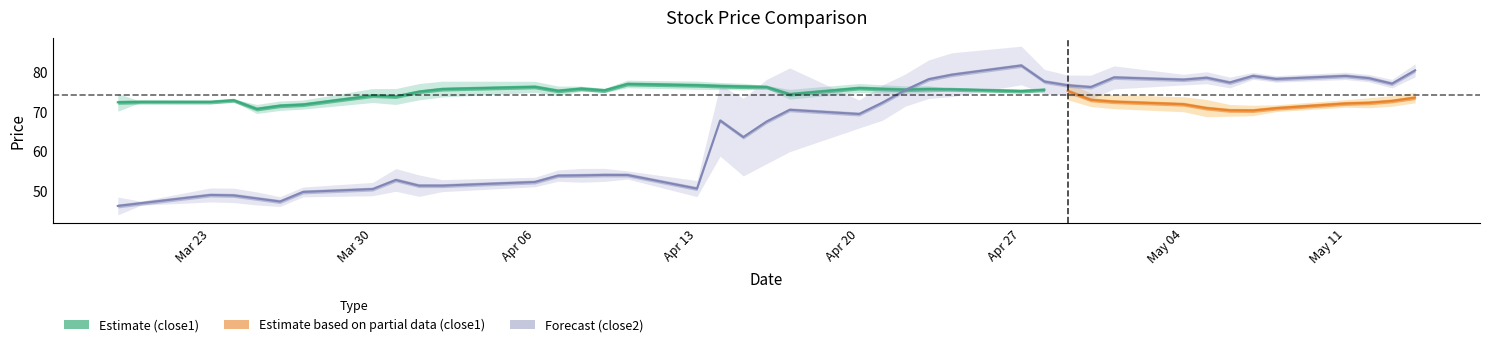

Is it true that the value at 22 is 45.2?

False